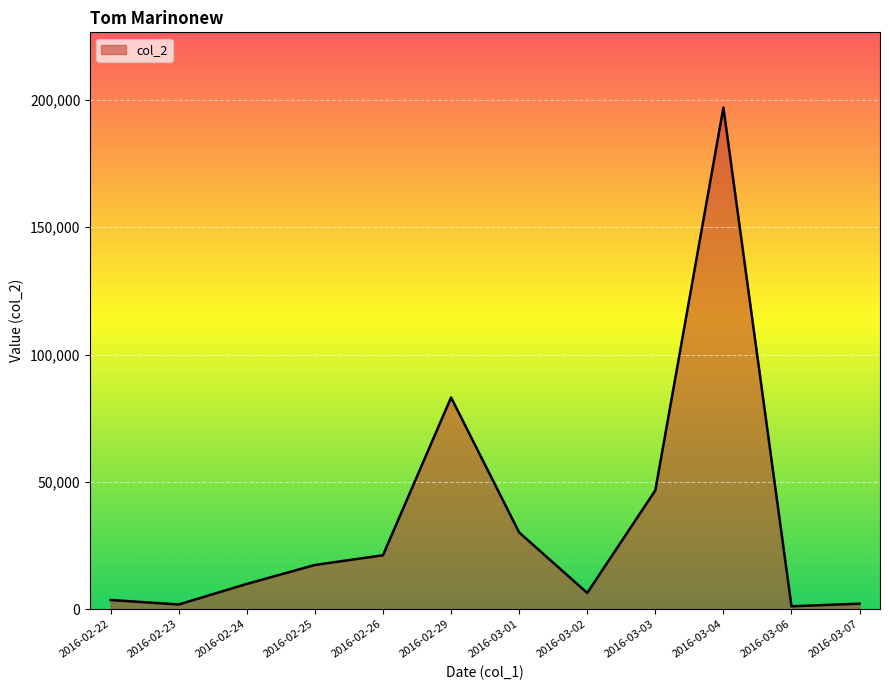

At which label is the value closest to 99055?

2016-02-29